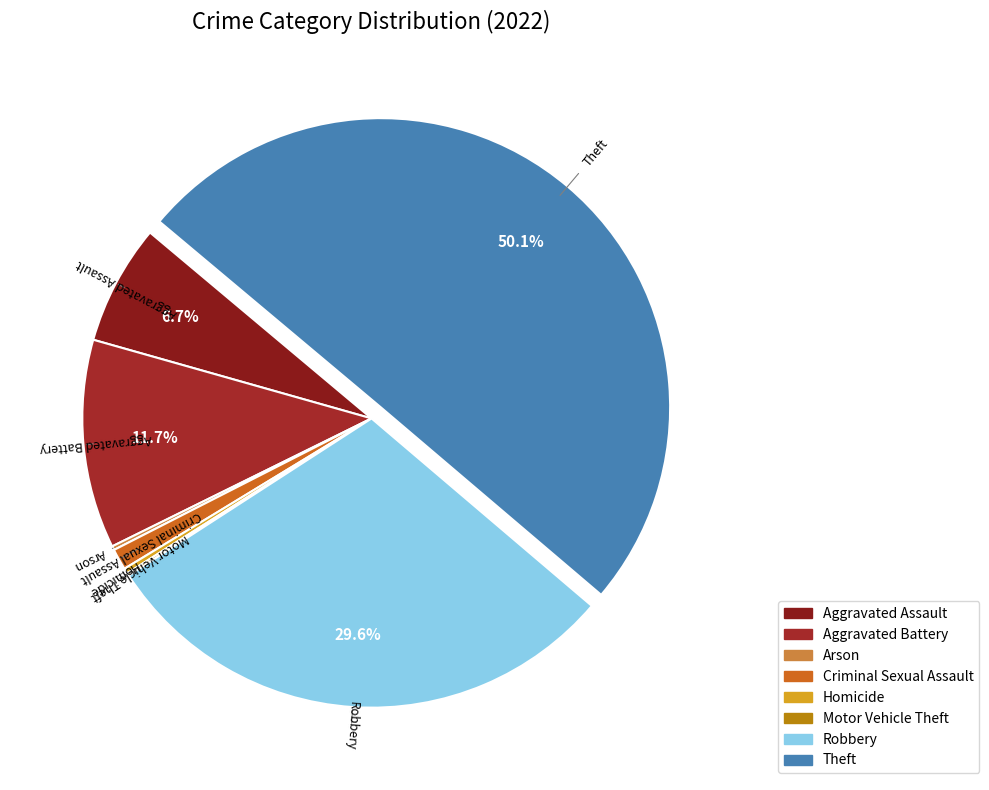

Which has a higher value, Aggravated Battery or Criminal Sexual Assault?

Aggravated Battery